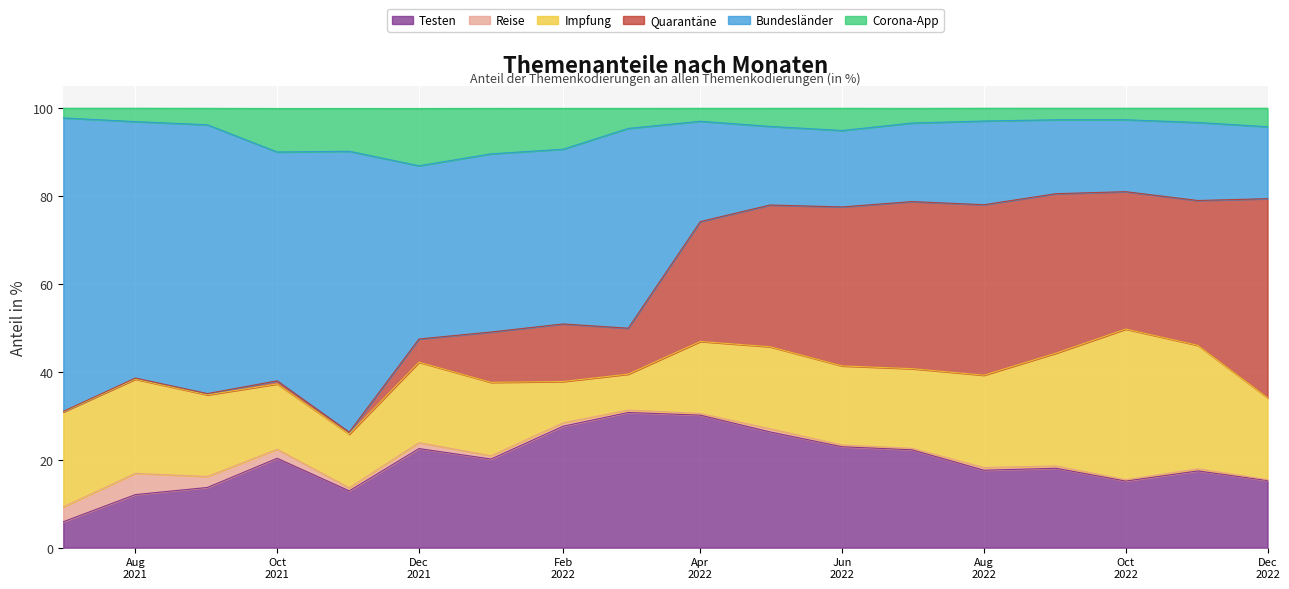

What is the highest value of the Testen series?

30.8